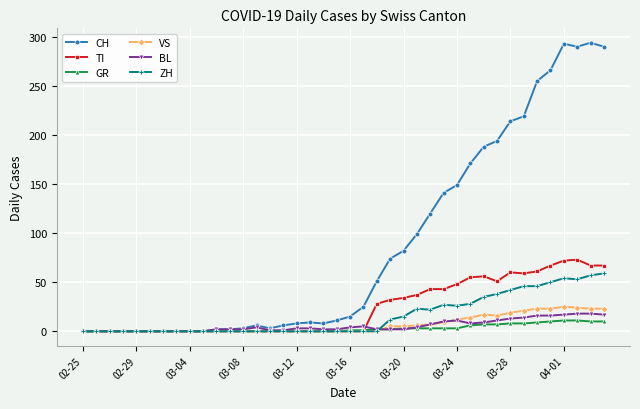

Which series has the largest total across all categories?

CH